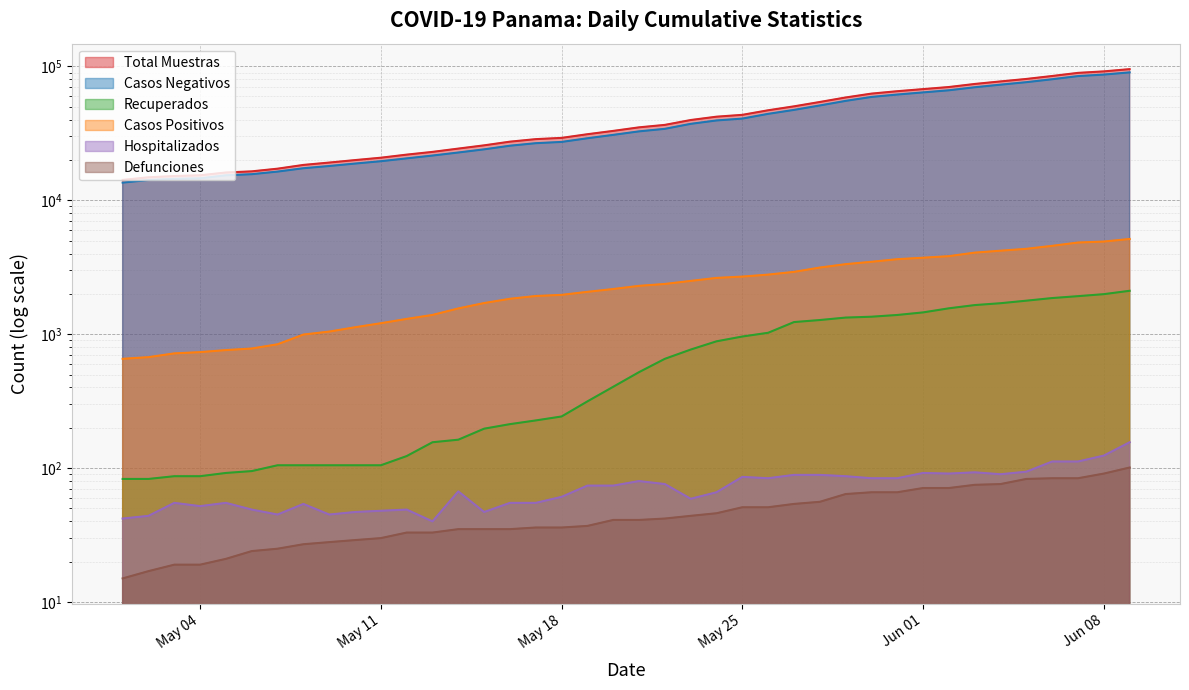

How many lines are shown in the chart?

6